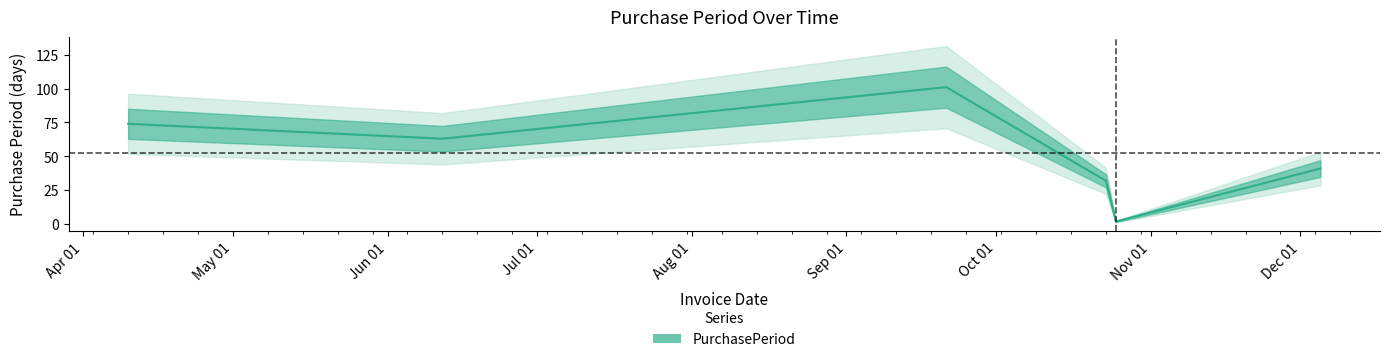

Where is the first local maximum?

2017-09-21